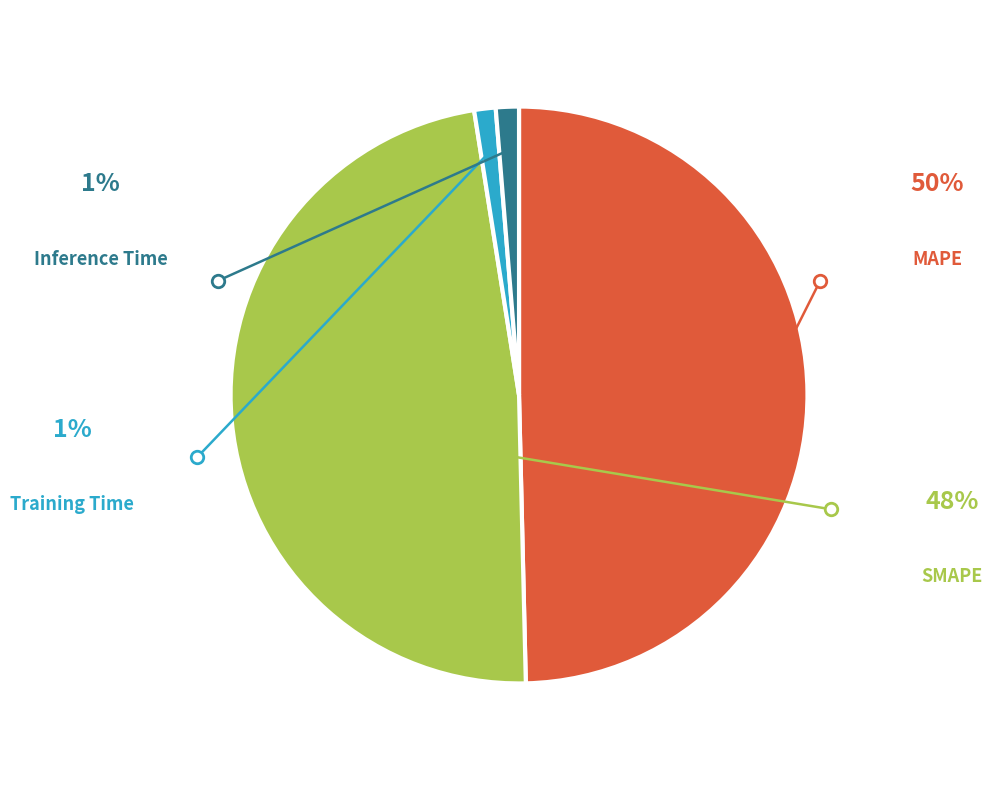

Is SMAPE the majority of the pie?

No